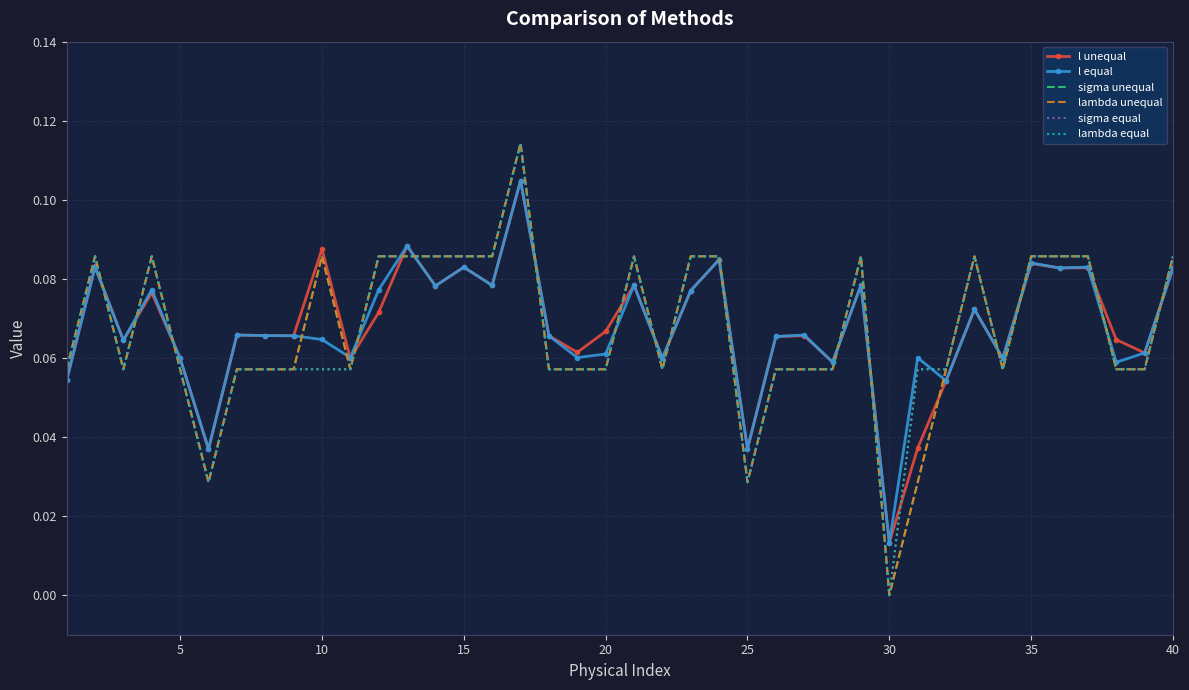

How many intersections are there between sigma unequal and l equal?

20